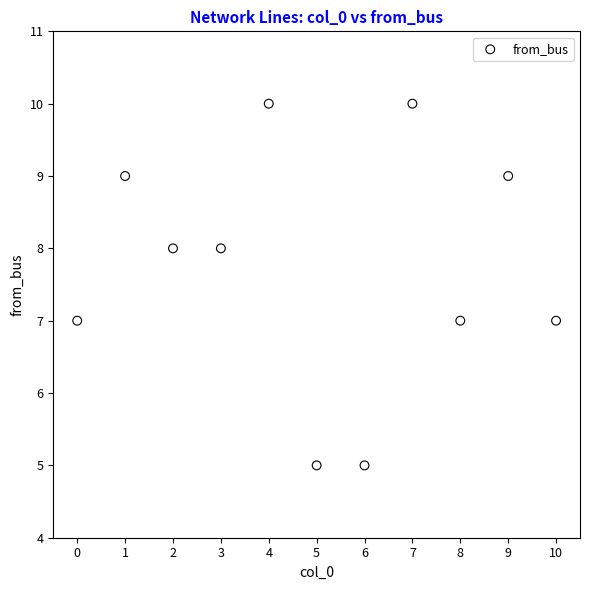

What is the average Y value?

8